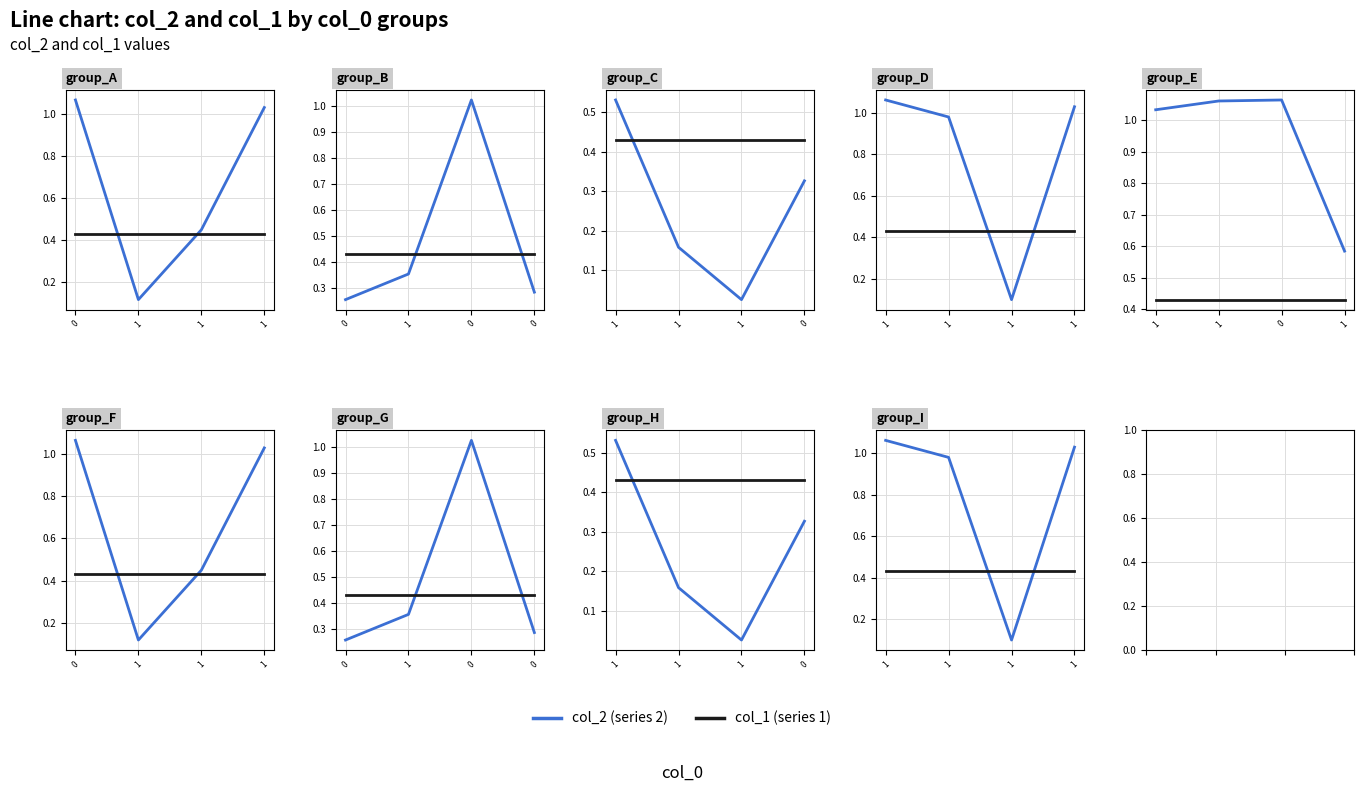

What is the value of the col_2 (series 2) point at the 4th from the left?

1.0